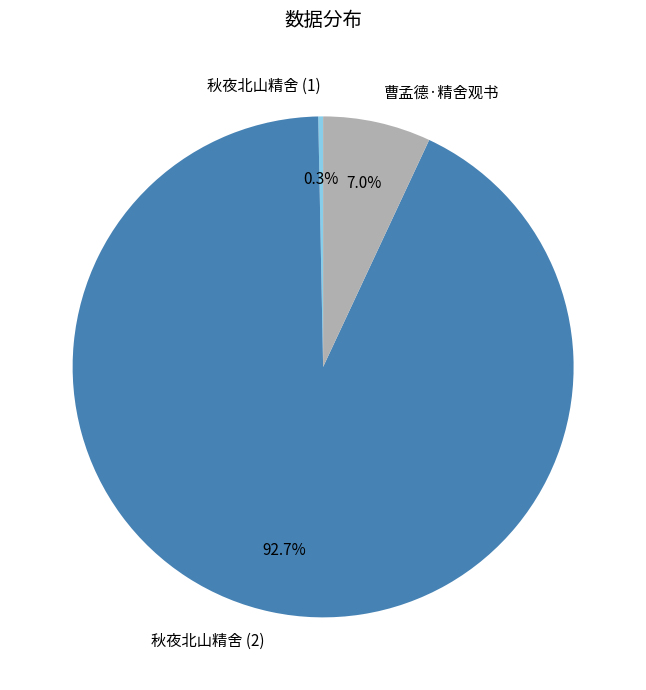

To the nearest percent, what is the difference between the largest and smallest slice percentages?

92%